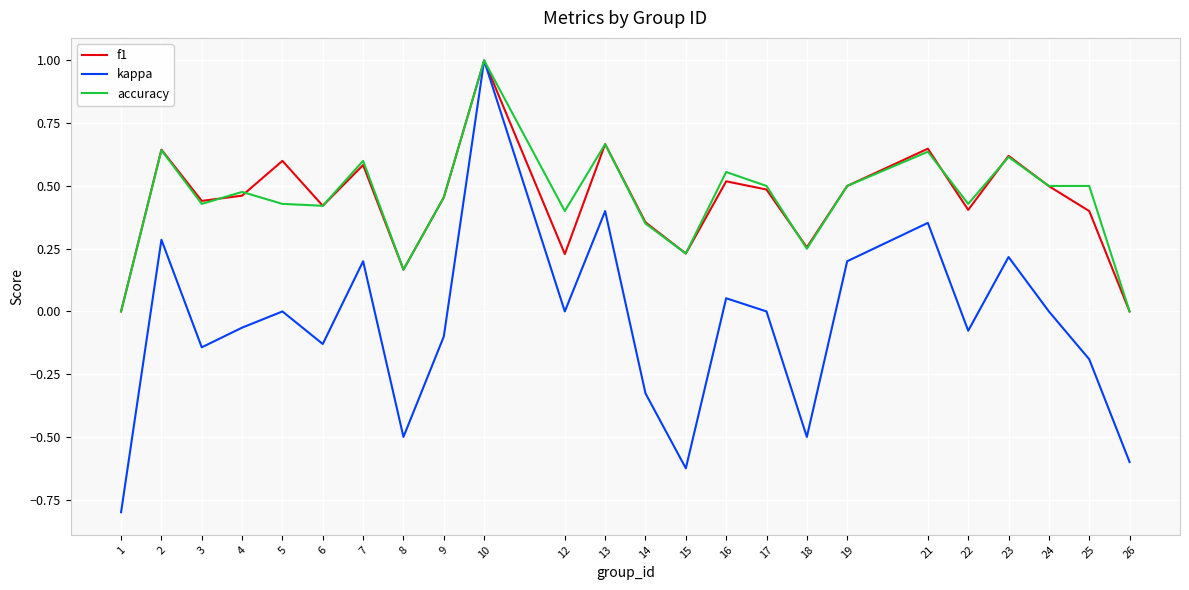

How many f1 values are between 0 and 1?

24